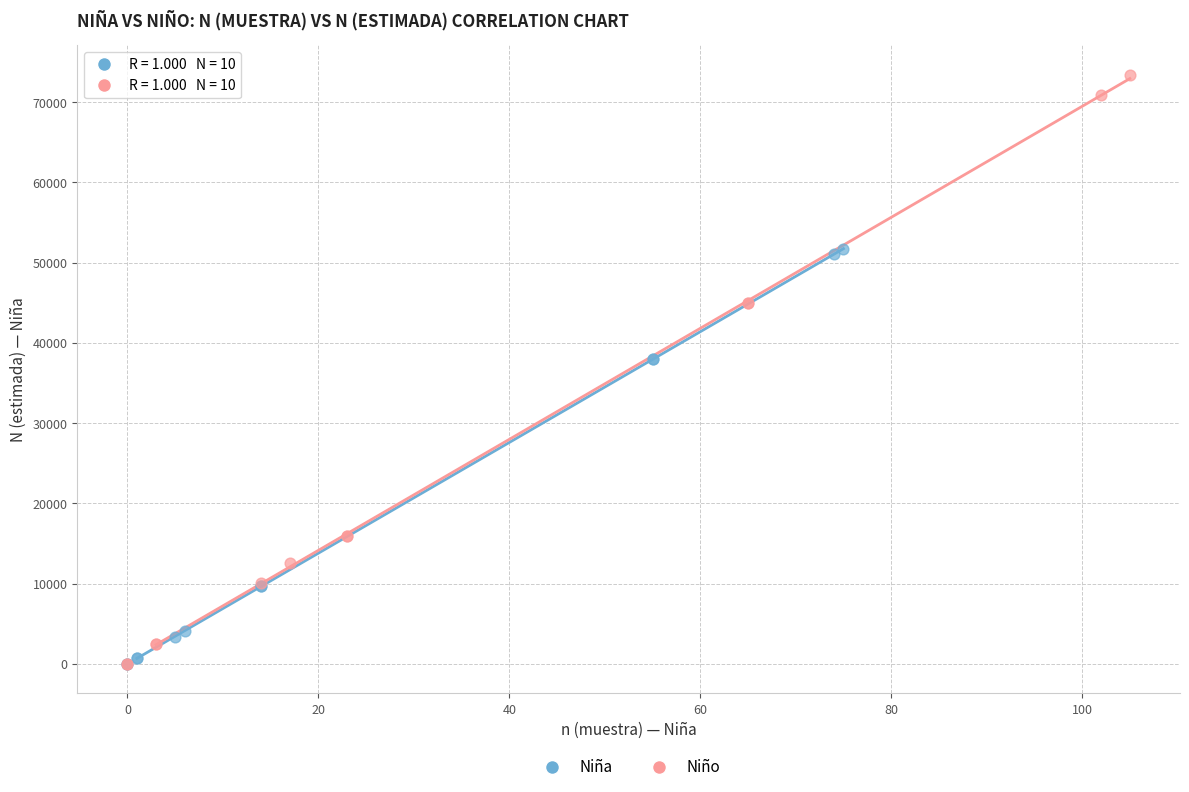

Which series contains the highest Y value?

Niño